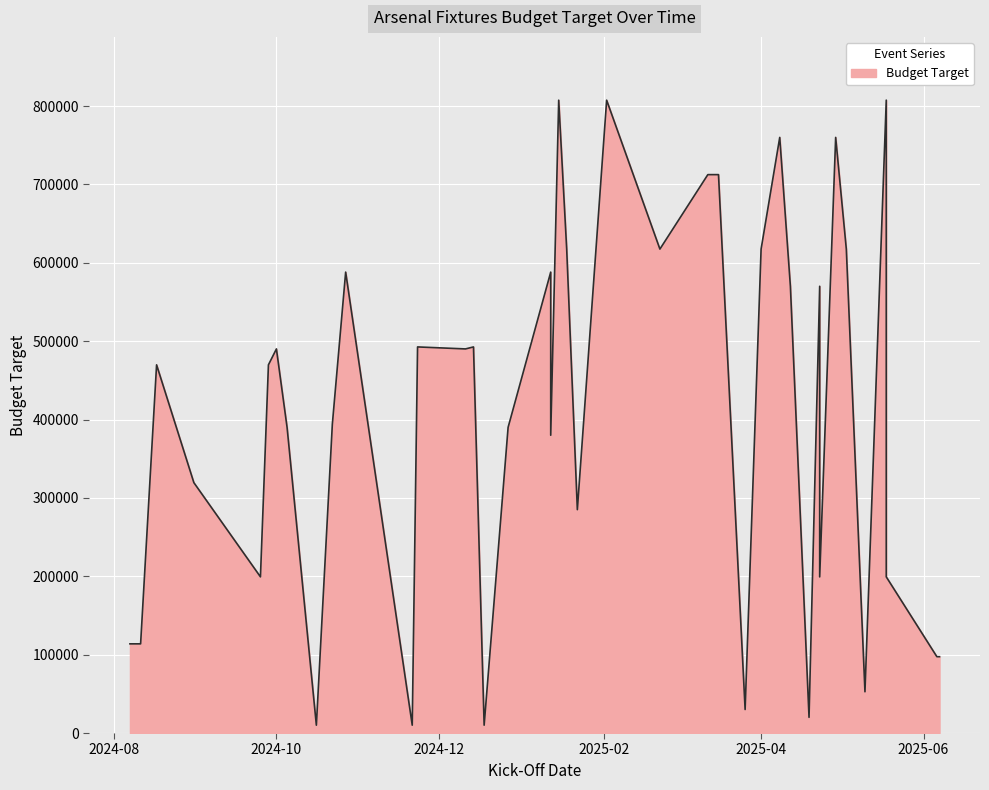

How many values exceed 469797?

19